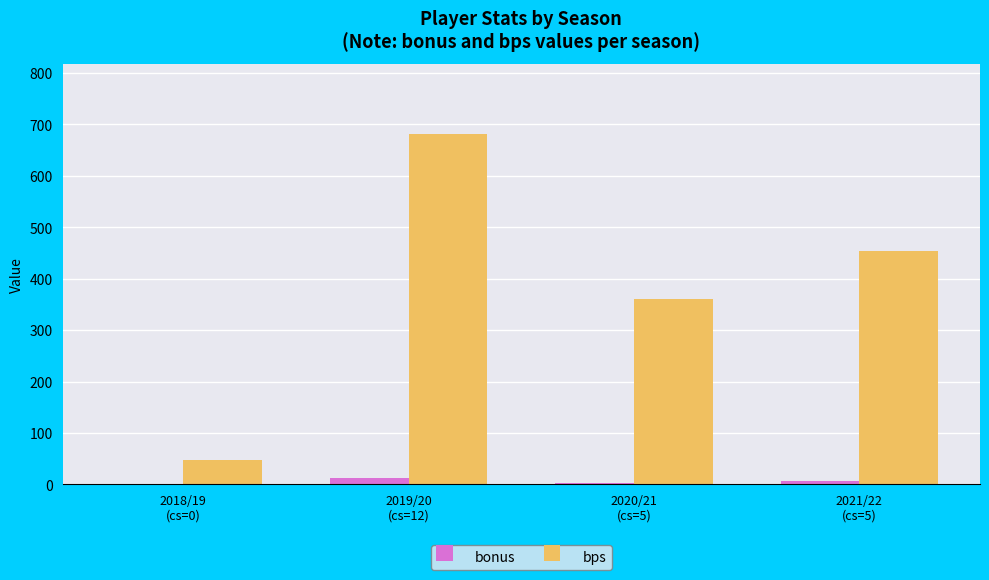

What is the maximum value shown in the chart?

681